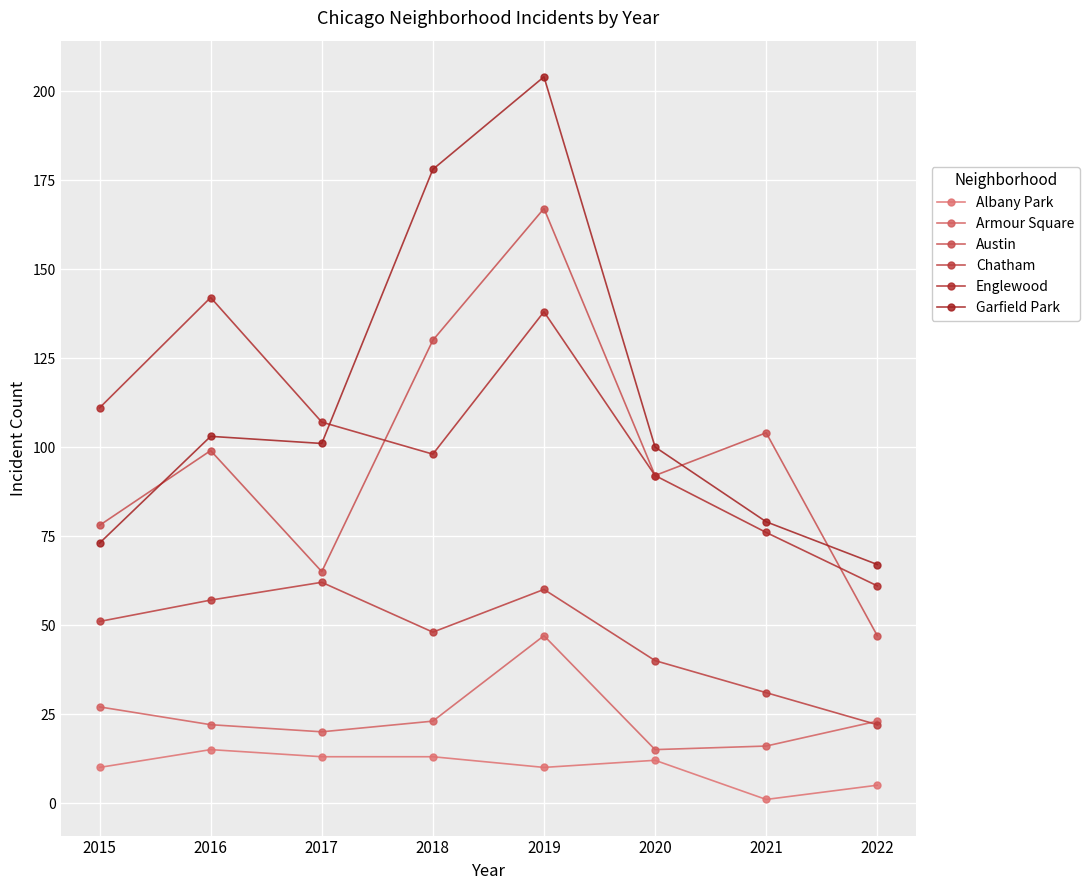

How many lines are shown in the chart?

6